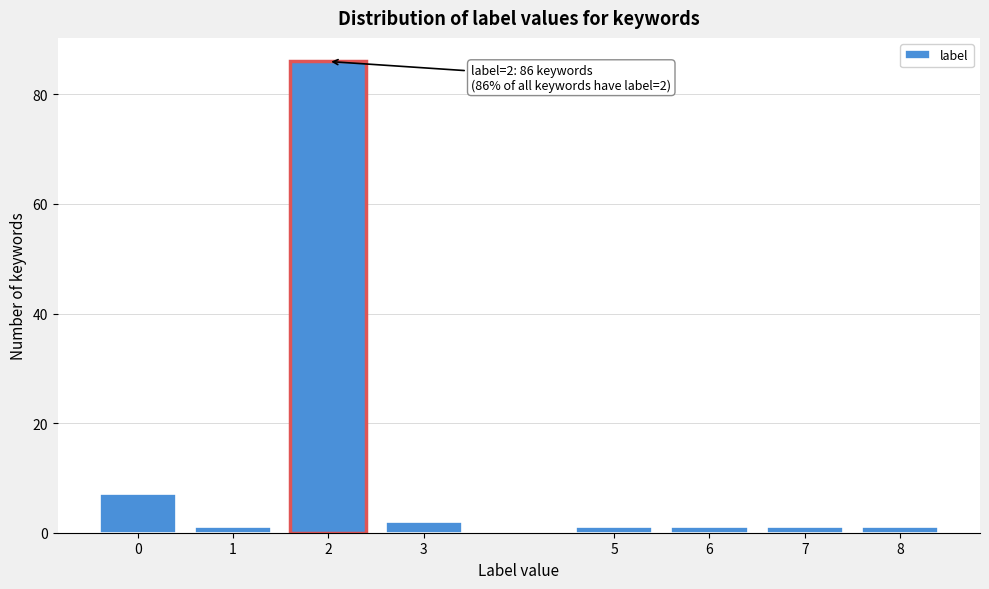

Reading left to right, extract all data points from this chart.

0=7	1=1	2=86	3=2	5=1	6=1	7=1	8=1